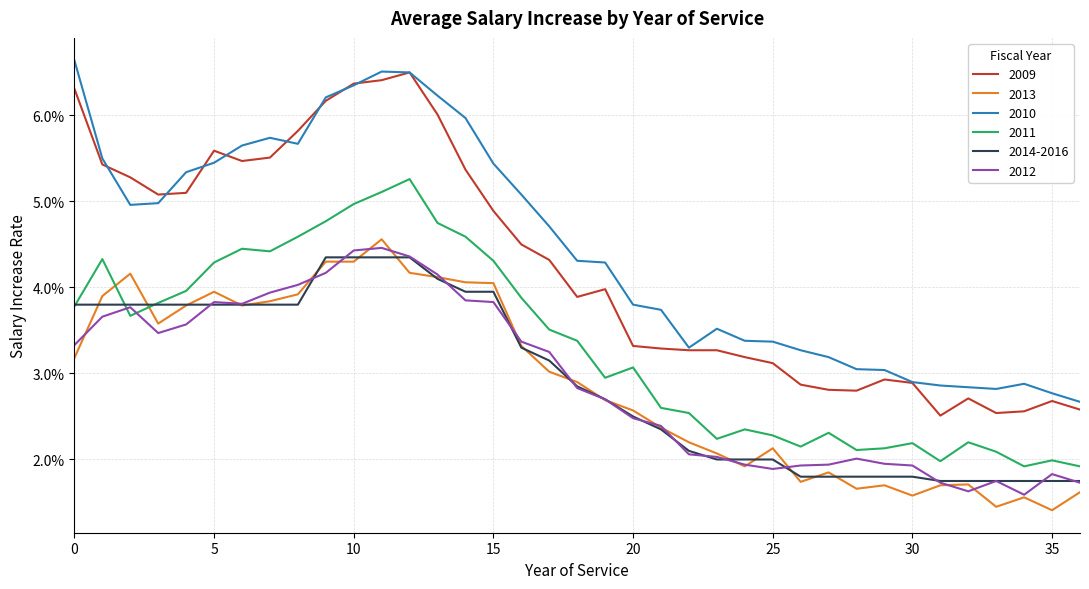

How many 2013 values are between 0 and 1?

37